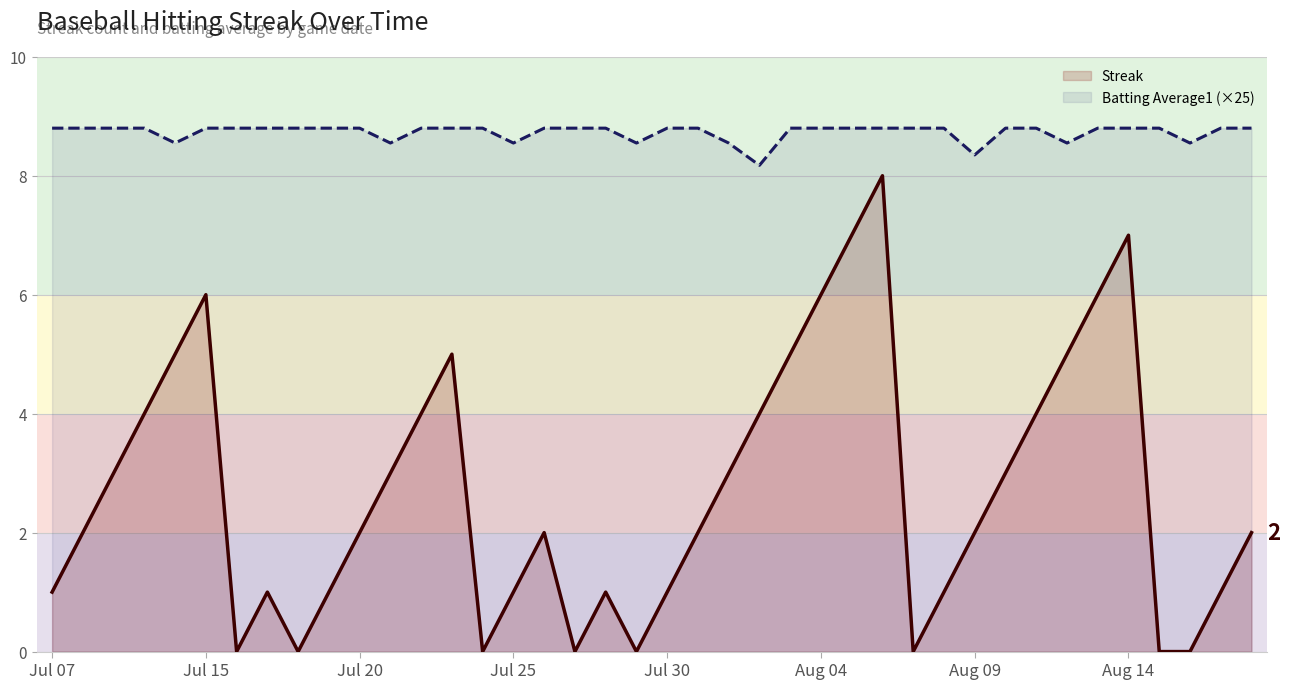

True or false: Streak and Batting Average1 (×25) cross at least once.

False